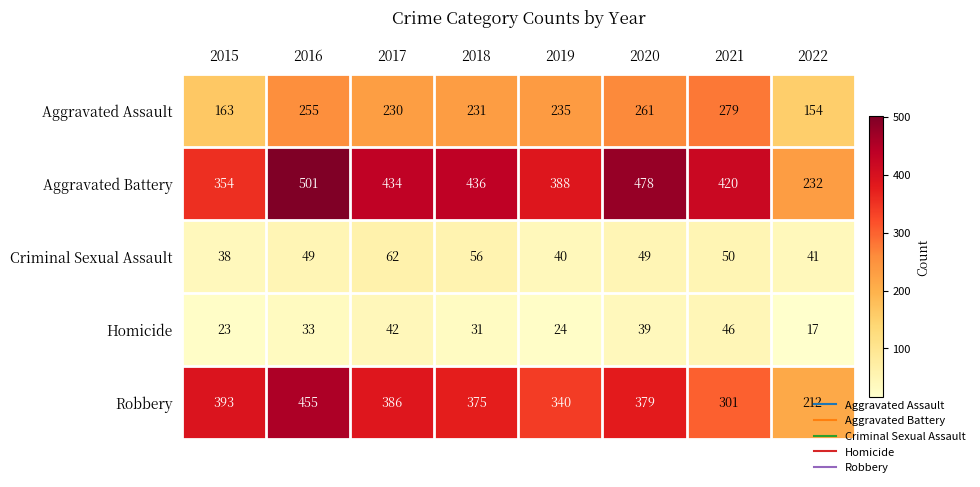

What is the minimum value shown in the chart?

17